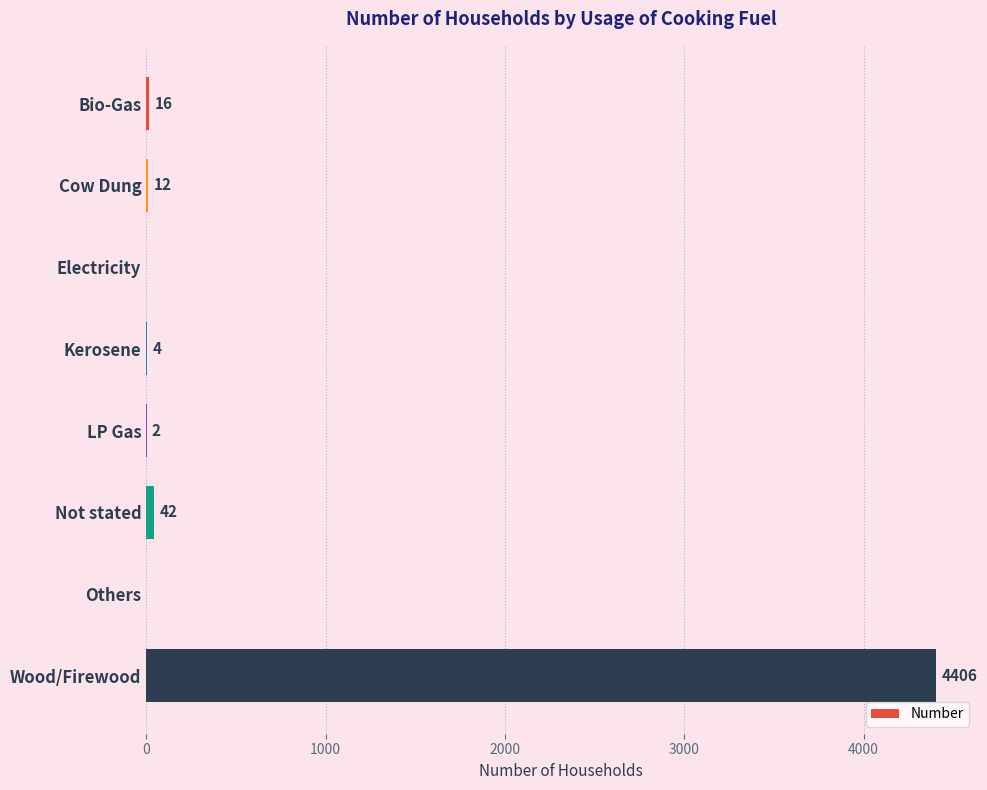

What is the change in value from Bio-Gas to LP Gas?

-14